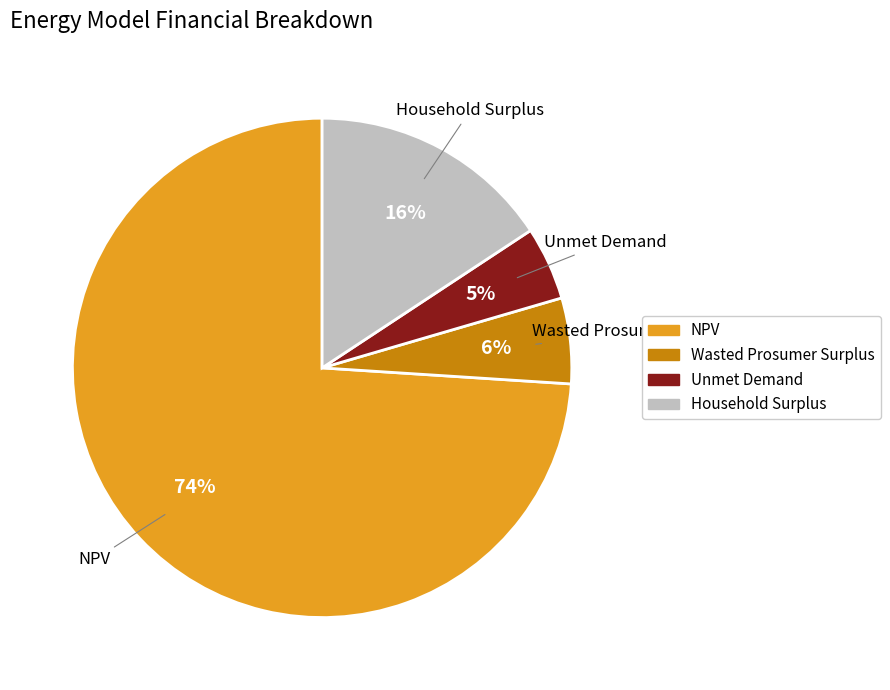

To the nearest percent, what is the difference between the Wasted Prosumer Surplus and Household Surplus slice percentages?

10%